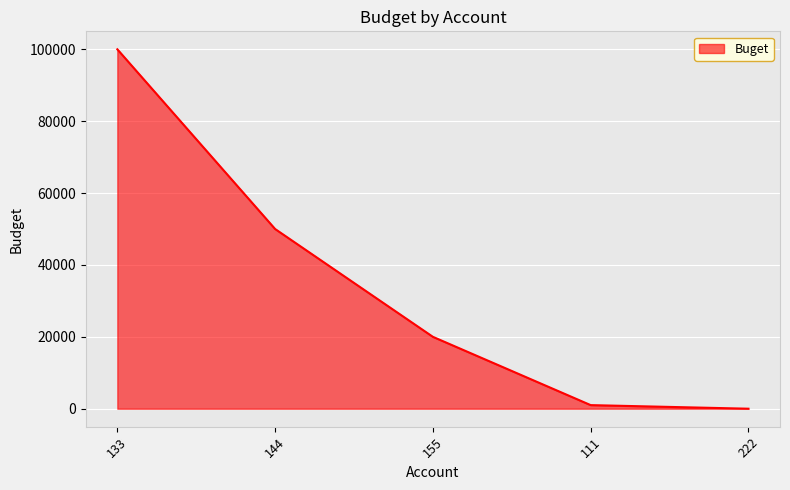

What is the average value?

34200